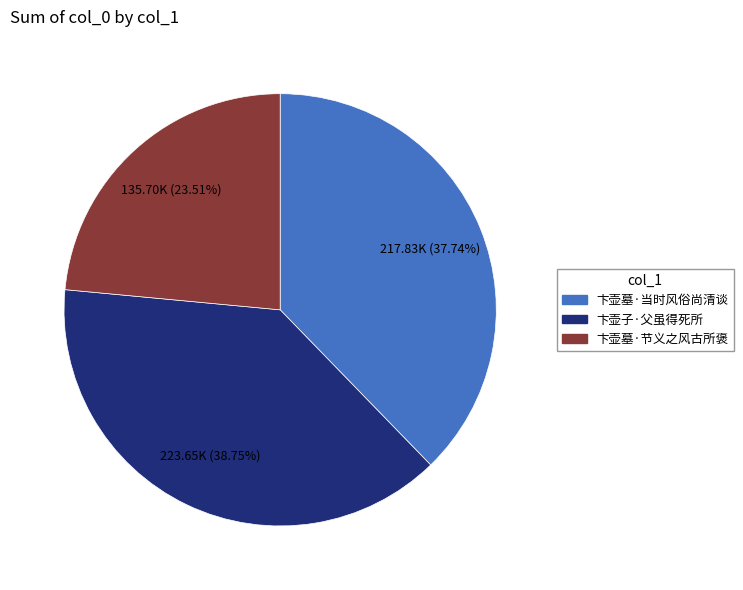

To the nearest percent, what percentage of the pie is 卞壶墓·节义之风古所褒?

24%